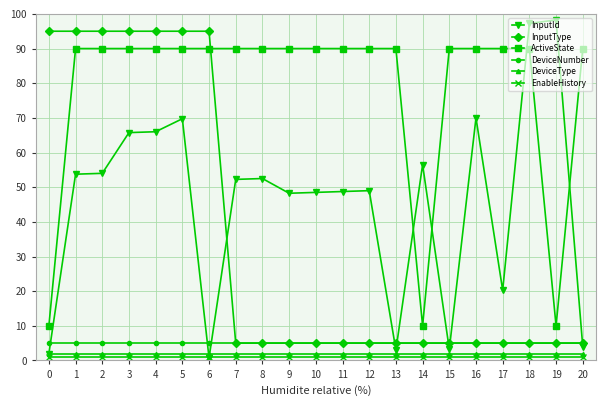

True or false: InputId has more than 0 interior local peaks.

True